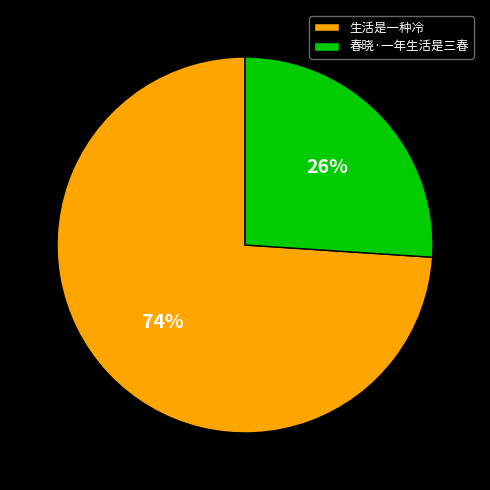

To the nearest percent, what percentage of the pie is 春晓·一年生活是三春?

26%